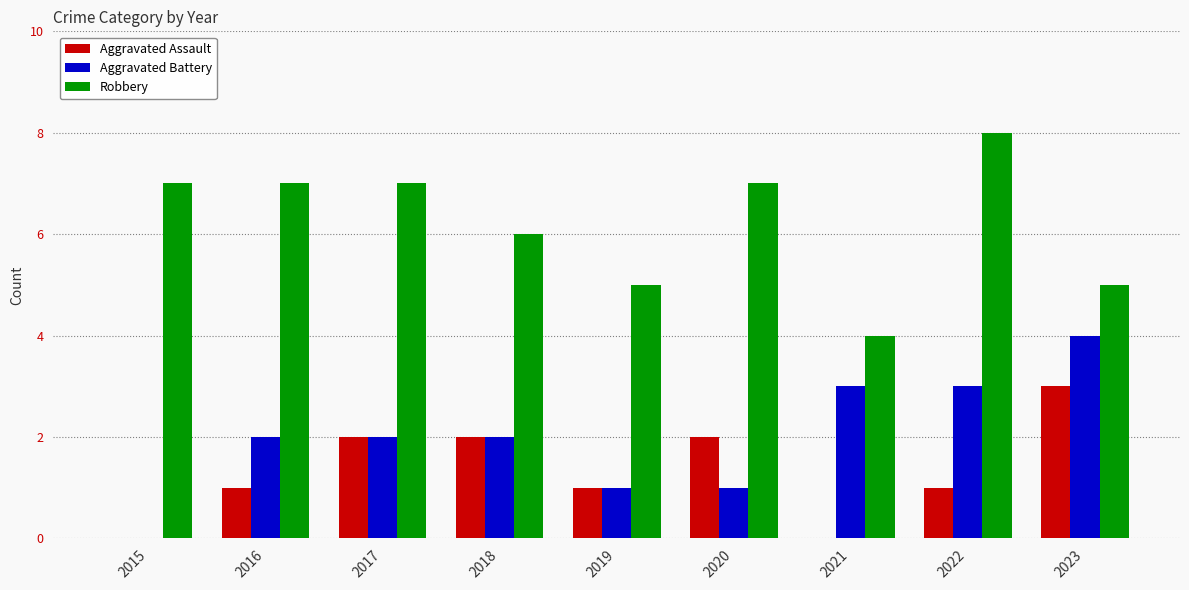

Count the number of data series in this chart.

3